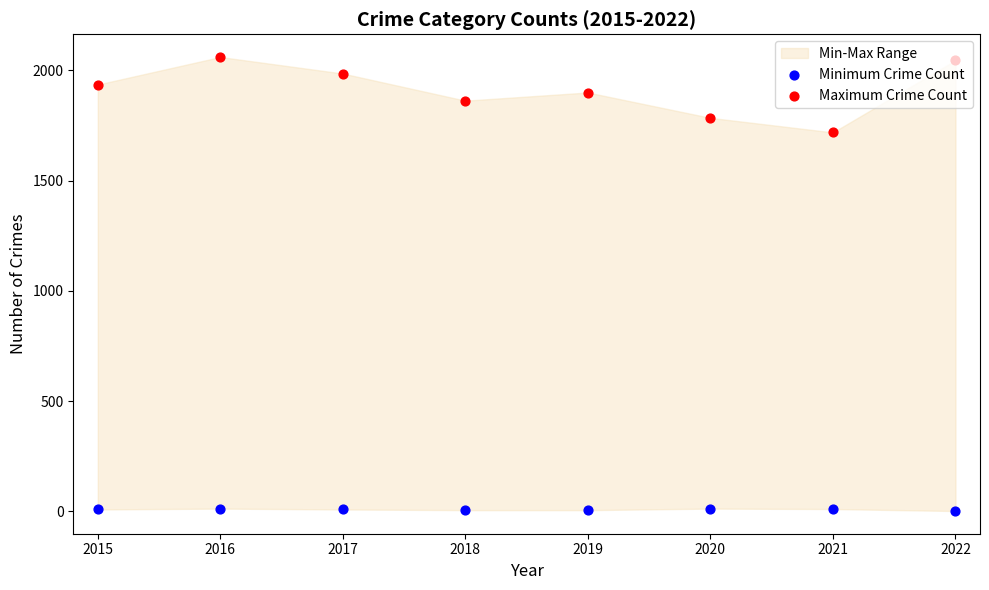

Which series reaches the maximum Y coordinate?

Maximum Crime Count